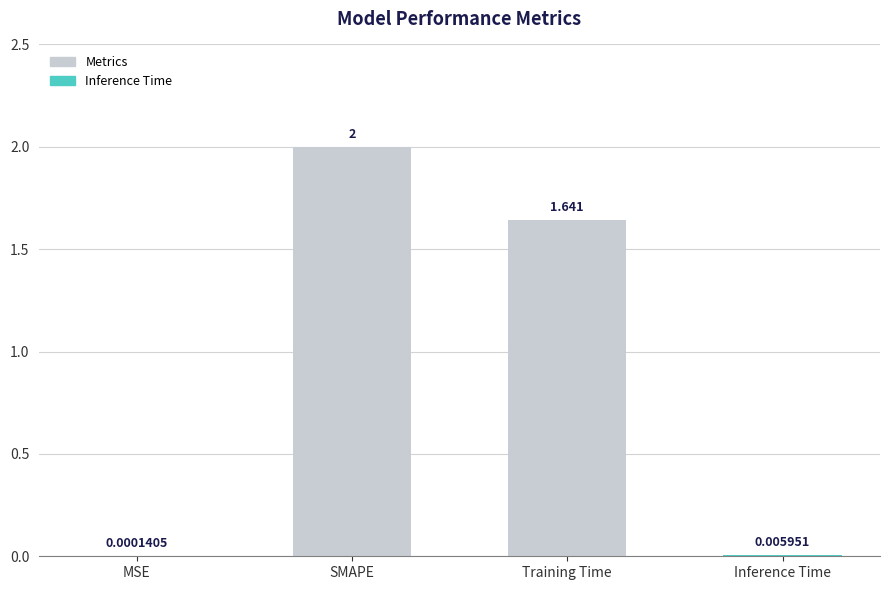

Which category has the highest value across all series?

SMAPE